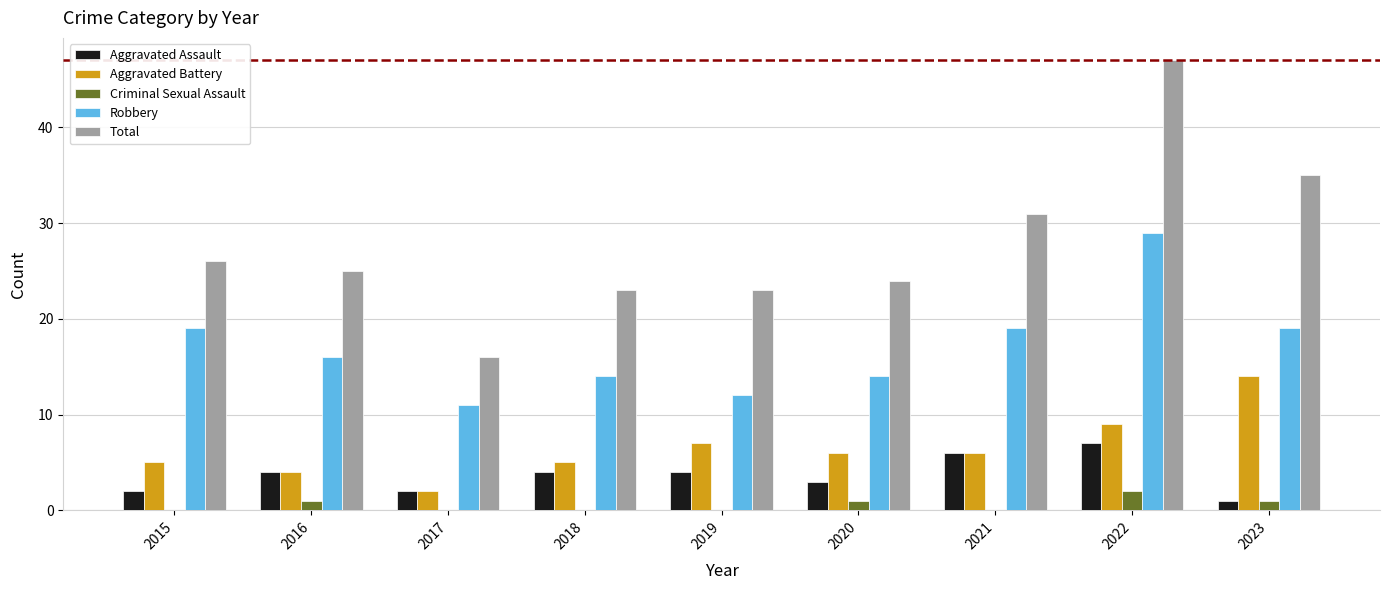

What is the sum of all Total values?

250